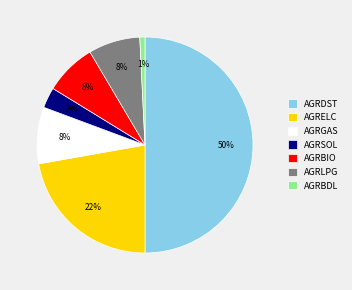

To the nearest percent, what is the difference between the largest and smallest slice percentages?

49%